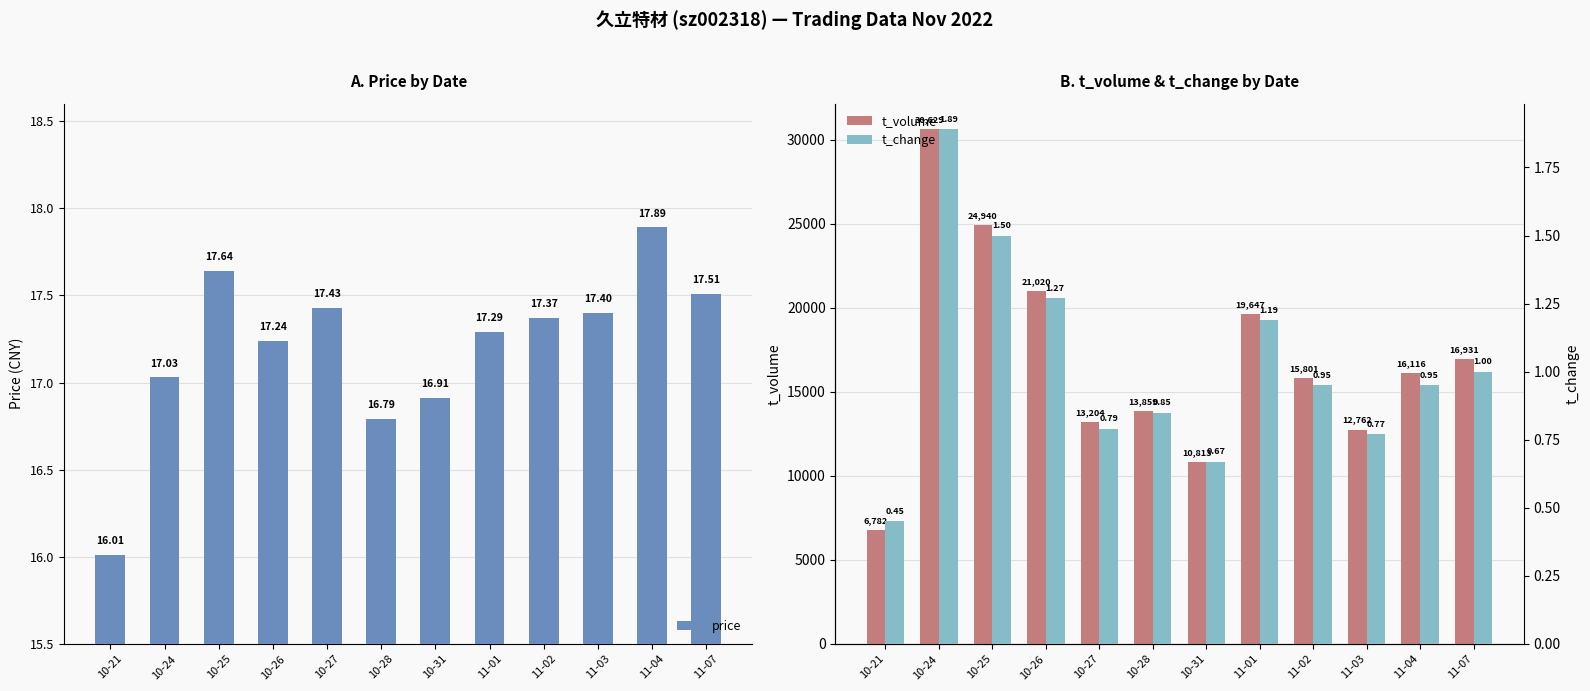

Reading left to right, what are all the values shown in this chart?

price: 10-21=16.0	10-24=17.0	10-25=17.6	10-26=17.2	10-27=17.4	10-28=16.8	10-31=16.9	11-01=17.3	11-02=17.4	11-03=17.4	11-04=17.9	11-07=17.5
t_volume: 10-21=6782.0	10-24=30629.0	10-25=24940.0	10-26=21020.0	10-27=13204.0	10-28=13859.0	10-31=10813.0	11-01=19647.0	11-02=15801.0	11-03=12762.0	11-04=16116.0	11-07=16931.0
t_change: 10-21=0.5	10-24=1.9	10-25=1.5	10-26=1.3	10-27=0.8	10-28=0.8	10-31=0.7	11-01=1.2	11-02=0.9	11-03=0.8	11-04=0.9	11-07=1.0